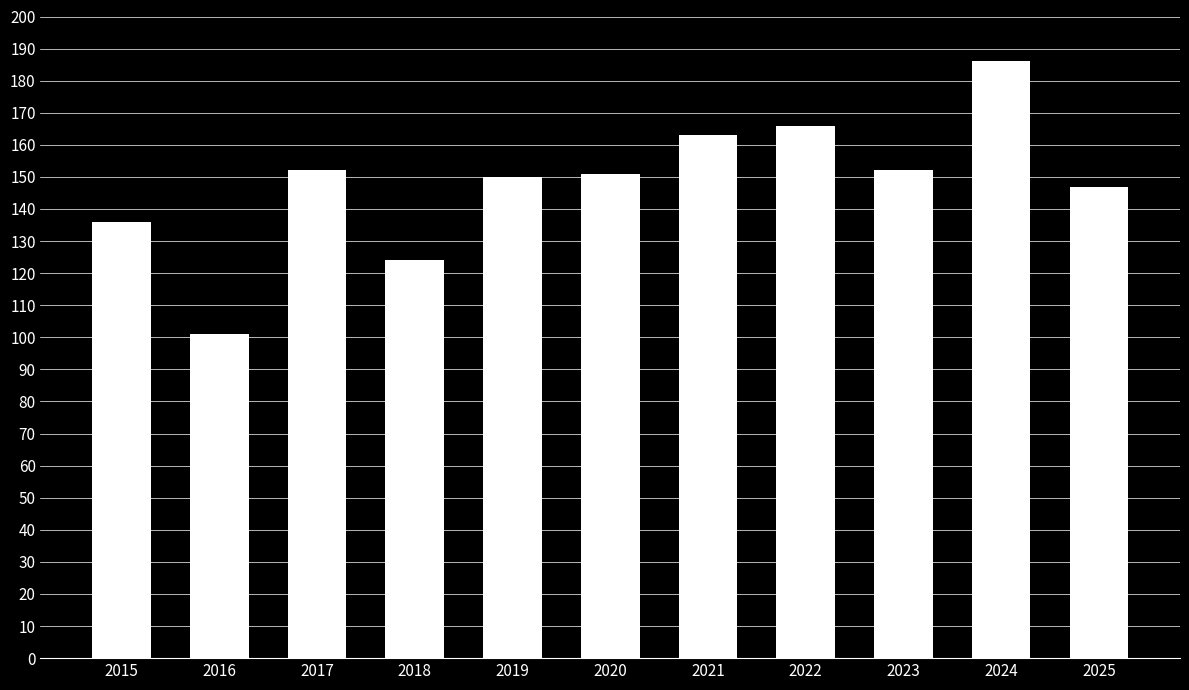

What is the maximum value shown in the chart?

186